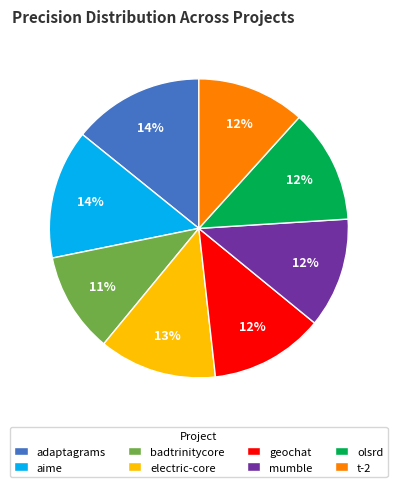

What is the smallest slice in the pie chart?

badtrinitycore